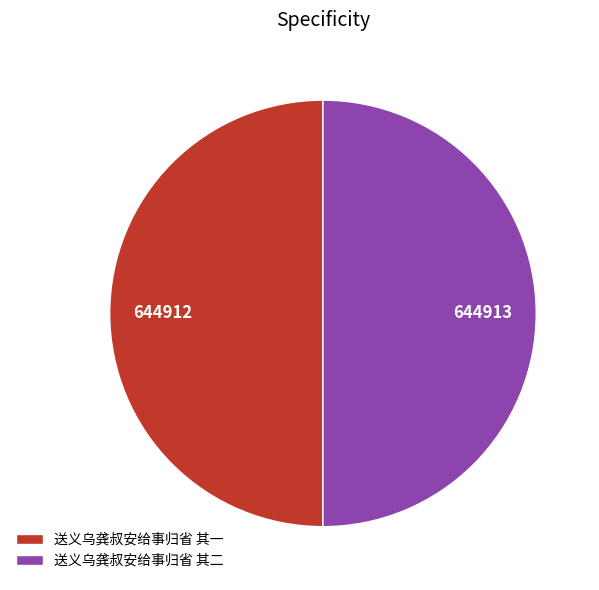

True or false: 送义乌龚叔安给事归省 其二 accounts for 50% of the total.

True